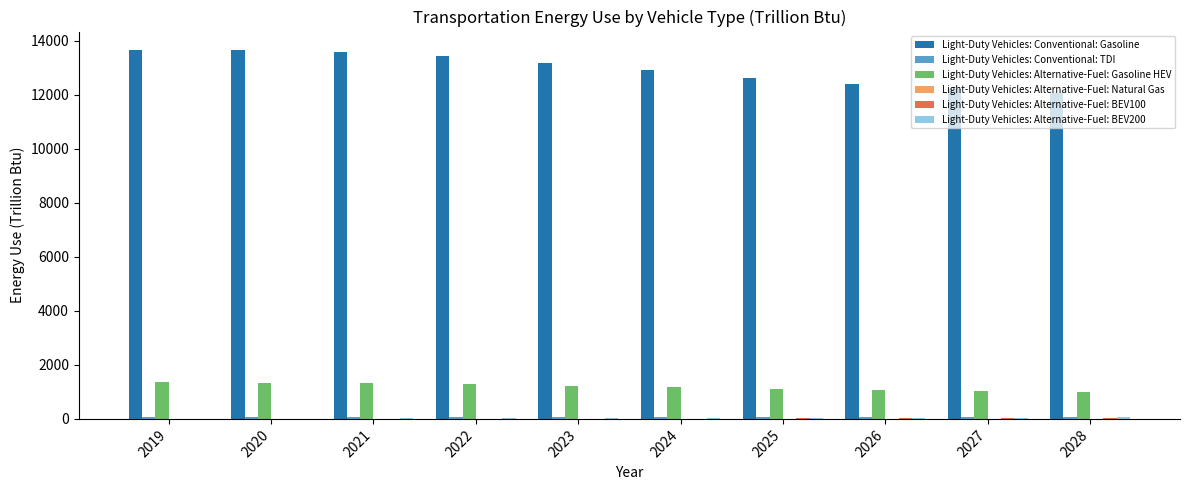

The Light-Duty Vehicles: Alternative-Fuel: Gasoline HEV series shows 2330.7 at 2020. True or false?

False